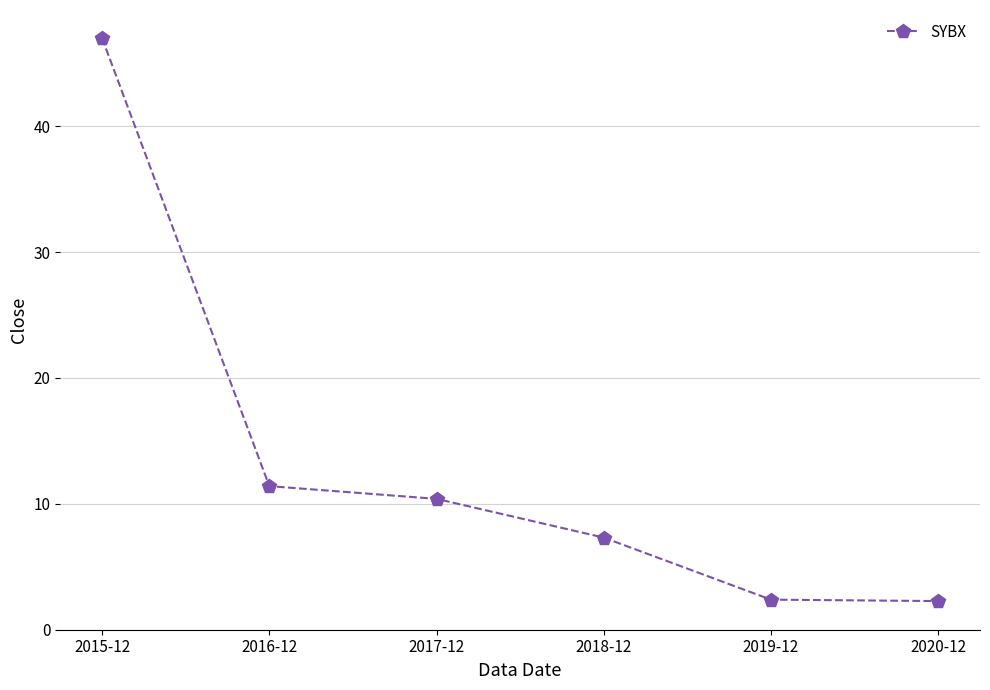

What position from the right is 2018-12?

3